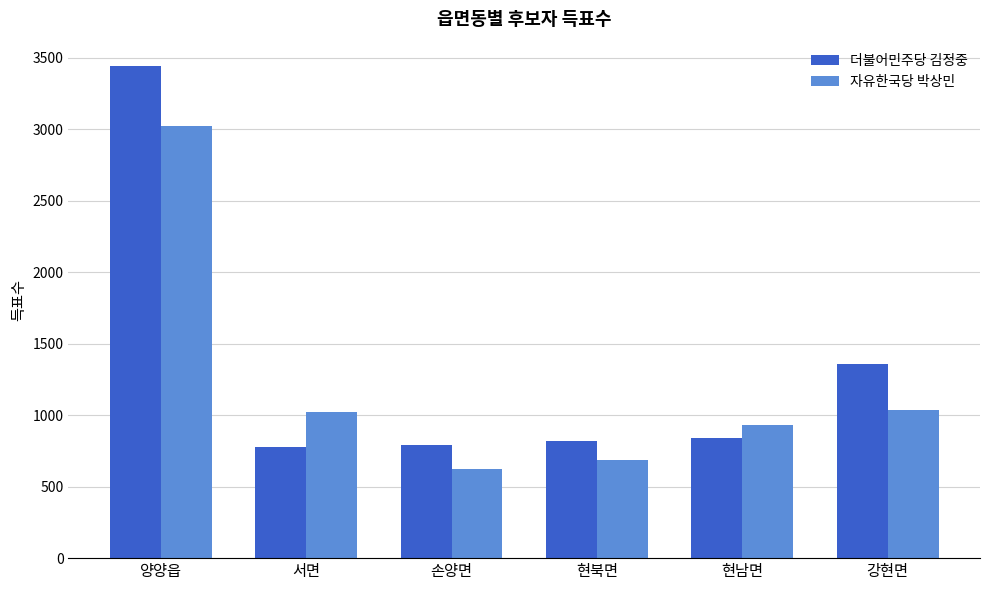

List the series in order of their peak value, highest first.

더불어민주당 김정중, 자유한국당 박상민